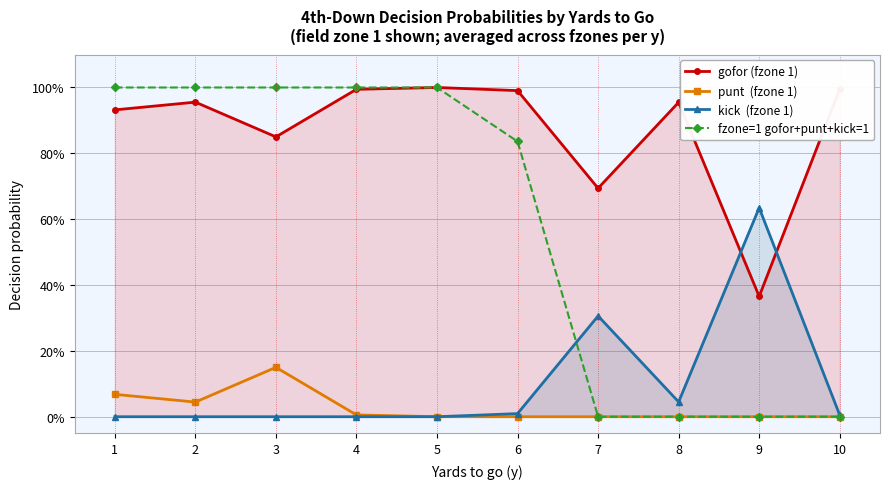

Reading left to right, list all the values displayed in this chart.

gofor (fzone 1): 0.9	1.0	0.8	1.0	1.0	1.0	0.7	1.0	0.4	1.0
punt  (fzone 1): 0.1	0.0	0.1	0.0	0.0	0.0	0.0	0.0	0.0	0.0
kick  (fzone 1): 0.0	0.0	0.0	0.0	0.0	0.0	0.3	0.0	0.6	0.0
fzone=1 gofor+punt+kick=1: 1.0	1.0	1.0	1.0	1.0	0.8	0.0	0.0	0.0	0.0